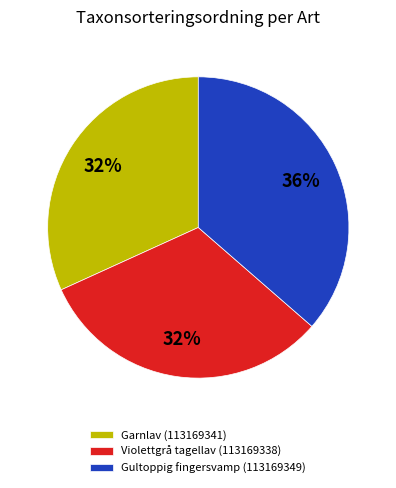

To the nearest percent, what portion does Violettgrå tagellav (113169338) represent?

32%